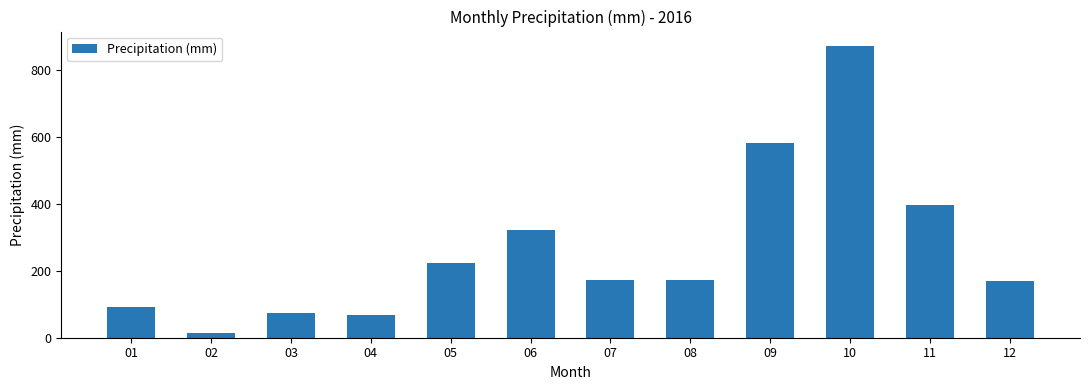

What is the maximum value shown in the chart?

870.0